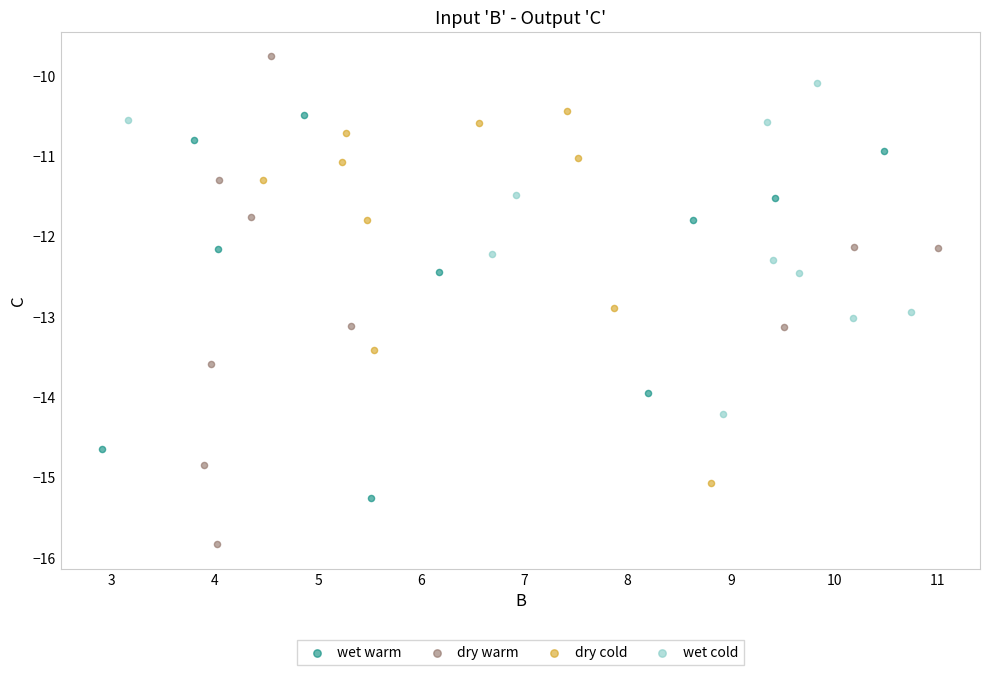

Which series contains the lowest Y value?

dry warm